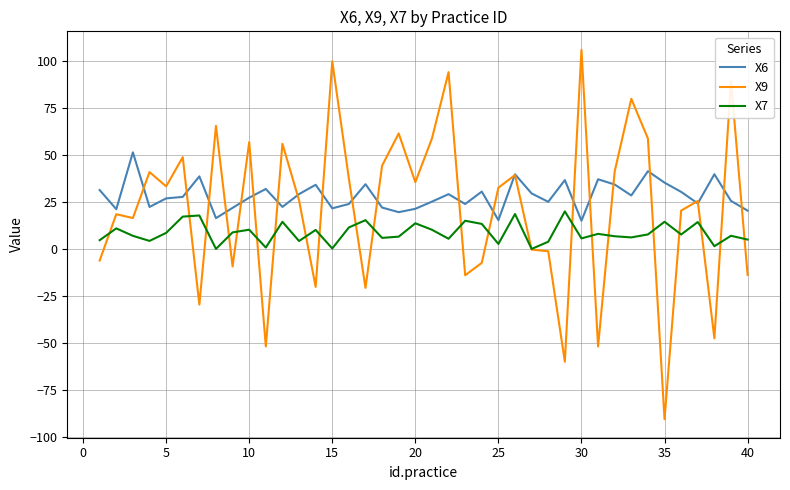

Rank the series by their maximum value, from highest to lowest.

X9, X6, X7